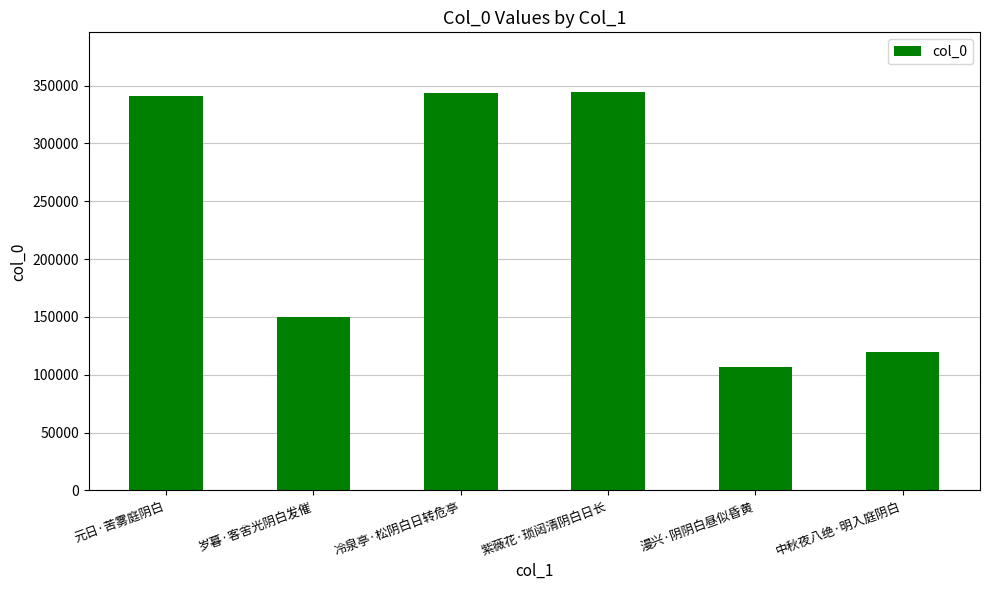

What is the difference between the maximum and second lowest values?

225041